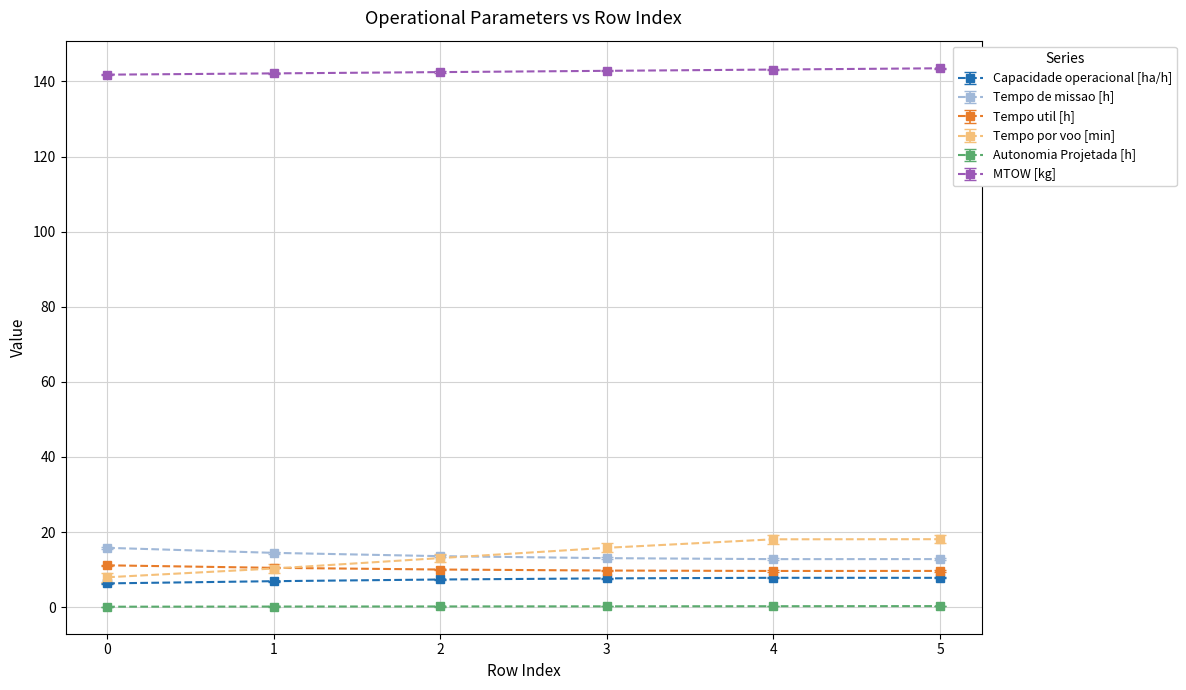

How many data points does each series have?

6